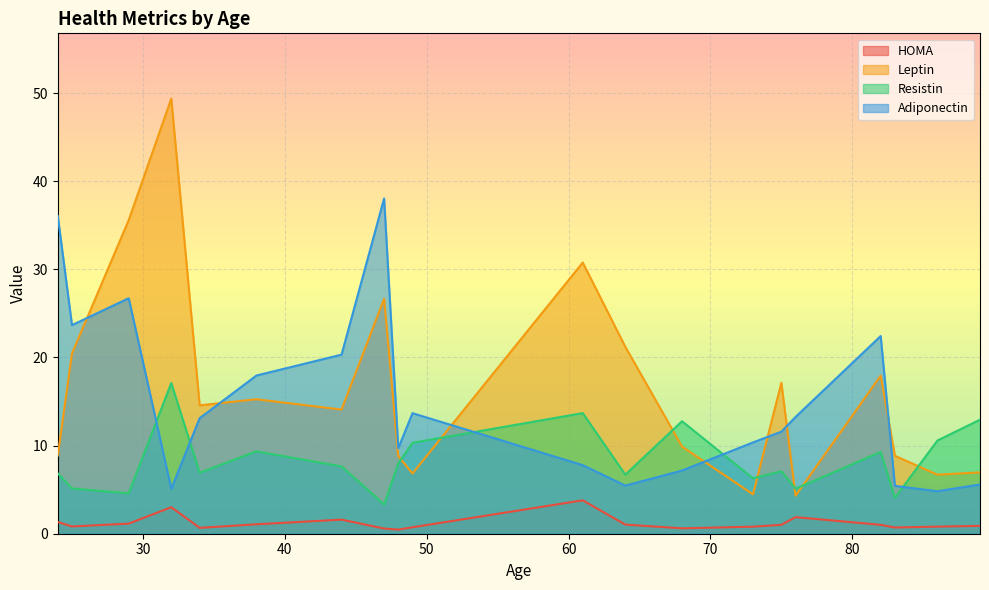

Is it true that Adiponectin equals 17.9 at 38?

True